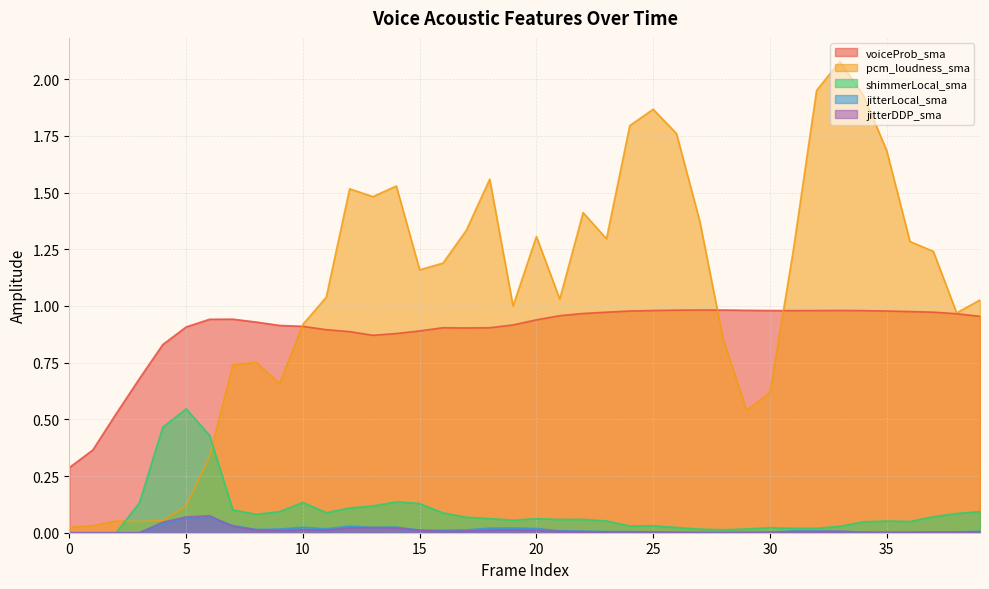

Reading right to left, extract all data points from this chart.

voiceProb_sma: 39=1.0	38=1.0	37=1.0	36=1.0	35=1.0	34=1.0	33=1.0	32=1.0	31=1.0	30=1.0	29=1.0	28=1.0	27=1.0	26=1.0	25=1.0	24=1.0	23=1.0	22=1.0	21=1.0	20=0.9	19=0.9	18=0.9	17=0.9	16=0.9	15=0.9	14=0.9	13=0.9	12=0.9	11=0.9	10=0.9	9=0.9	8=0.9	7=0.9	6=0.9	5=0.9	4=0.8	3=0.7	2=0.5	1=0.4	0=0.3
pcm_loudness_sma: 39=1.0	38=1.0	37=1.2	36=1.3	35=1.7	34=1.9	33=2.1	32=2.0	31=1.2	30=0.6	29=0.5	28=0.9	27=1.4	26=1.8	25=1.9	24=1.8	23=1.3	22=1.4	21=1.0	20=1.3	19=1.0	18=1.6	17=1.3	16=1.2	15=1.2	14=1.5	13=1.5	12=1.5	11=1.0	10=0.9	9=0.7	8=0.8	7=0.7	6=0.3	5=0.1	4=0.1	3=0.0	2=0.1	1=0.0	0=0.0
shimmerLocal_sma: 39=0.1	38=0.1	37=0.1	36=0.0	35=0.1	34=0.0	33=0.0	32=0.0	31=0.0	30=0.0	29=0.0	28=0.0	27=0.0	26=0.0	25=0.0	24=0.0	23=0.1	22=0.1	21=0.1	20=0.1	19=0.1	18=0.1	17=0.1	16=0.1	15=0.1	14=0.1	13=0.1	12=0.1	11=0.1	10=0.1	9=0.1	8=0.1	7=0.1	6=0.4	5=0.5	4=0.5	3=0.1	2=0.0	1=0.0	0=0.0
jitterLocal_sma: 39=0.0	38=0.0	37=0.0	36=0.0	35=0.0	34=0.0	33=0.0	32=0.0	31=0.0	30=0.0	29=0.0	28=0.0	27=0.0	26=0.0	25=0.0	24=0.0	23=0.0	22=0.0	21=0.0	20=0.0	19=0.0	18=0.0	17=0.0	16=0.0	15=0.0	14=0.0	13=0.0	12=0.0	11=0.0	10=0.0	9=0.0	8=0.0	7=0.0	6=0.1	5=0.1	4=0.0	3=0.0	2=0.0	1=0.0	0=0.0
jitterDDP_sma: 39=0.0	38=0.0	37=0.0	36=0.0	35=0.0	34=0.0	33=0.0	32=0.0	31=0.0	30=0.0	29=0.0	28=0.0	27=0.0	26=0.0	25=0.0	24=0.0	23=0.0	22=0.0	21=0.0	20=0.0	19=0.0	18=0.0	17=0.0	16=0.0	15=0.0	14=0.0	13=0.0	12=0.0	11=0.0	10=0.0	9=0.0	8=0.0	7=0.0	6=0.1	5=0.1	4=0.0	3=0.0	2=0.0	1=0.0	0=0.0